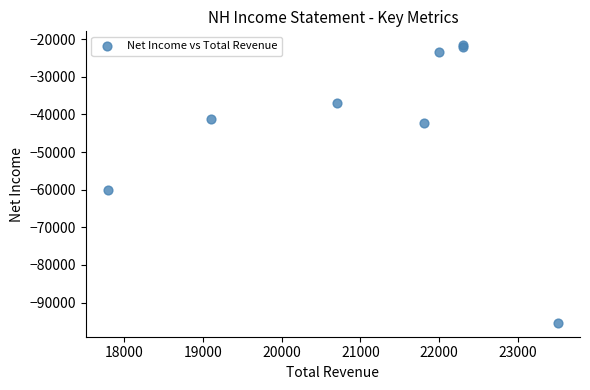

What Y value in the scatter plot is closest to -58500?

-60000